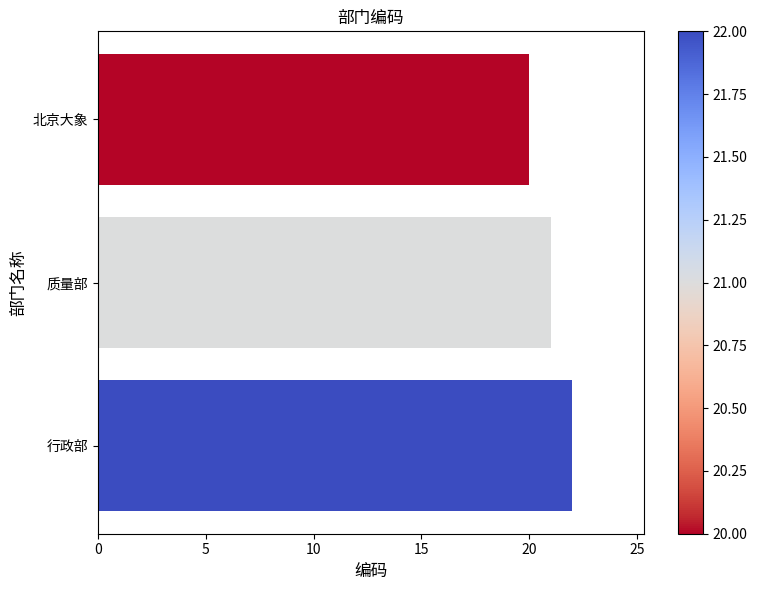

Which has a higher value, 北京大象 or 行政部?

行政部